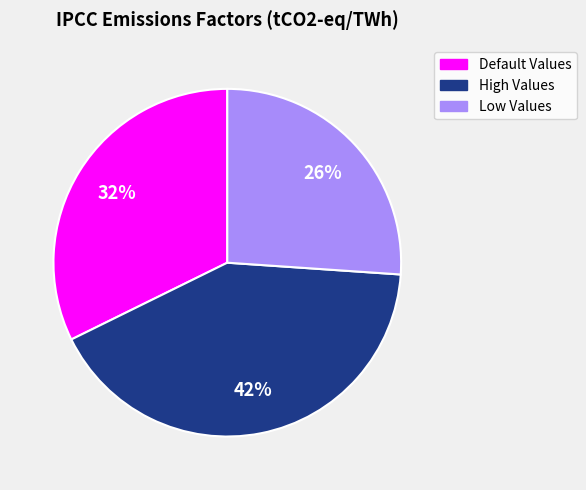

How many slices are in this pie chart?

3